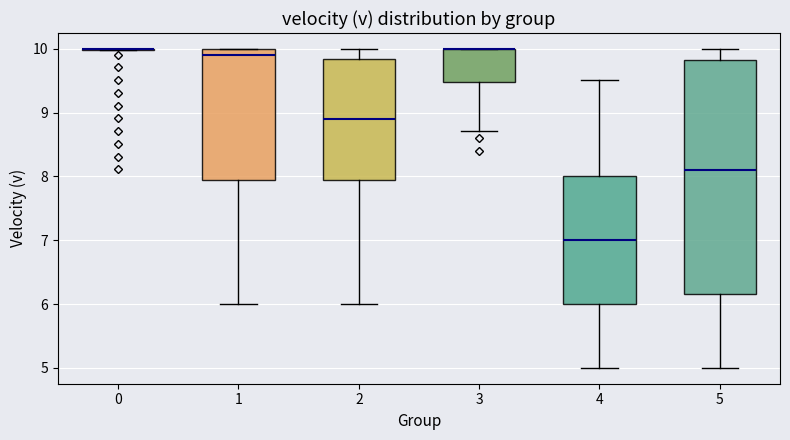

Which box is the tallest, from its lower edge to its upper edge?

5